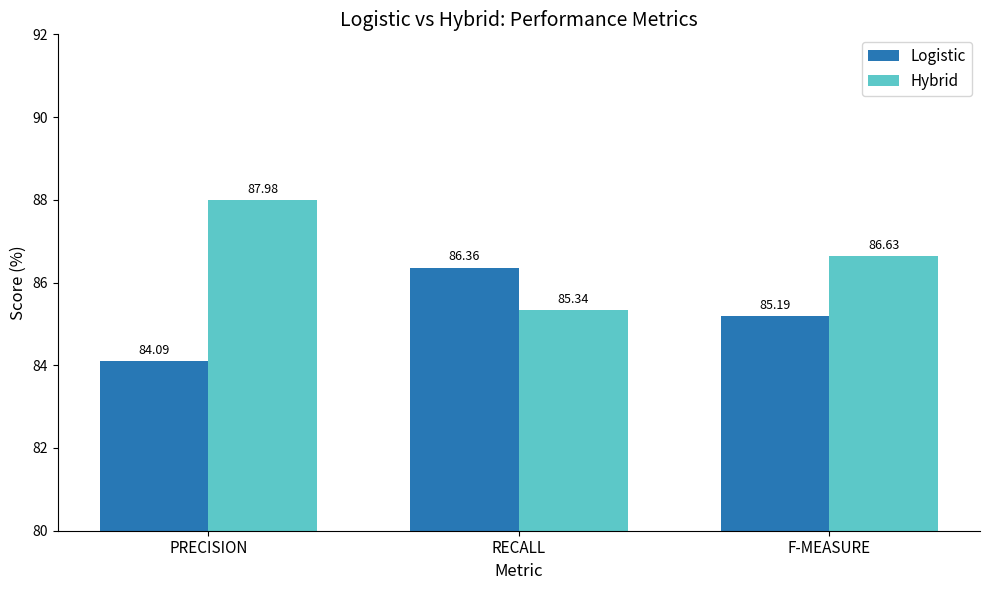

How many groups of bars are there?

3